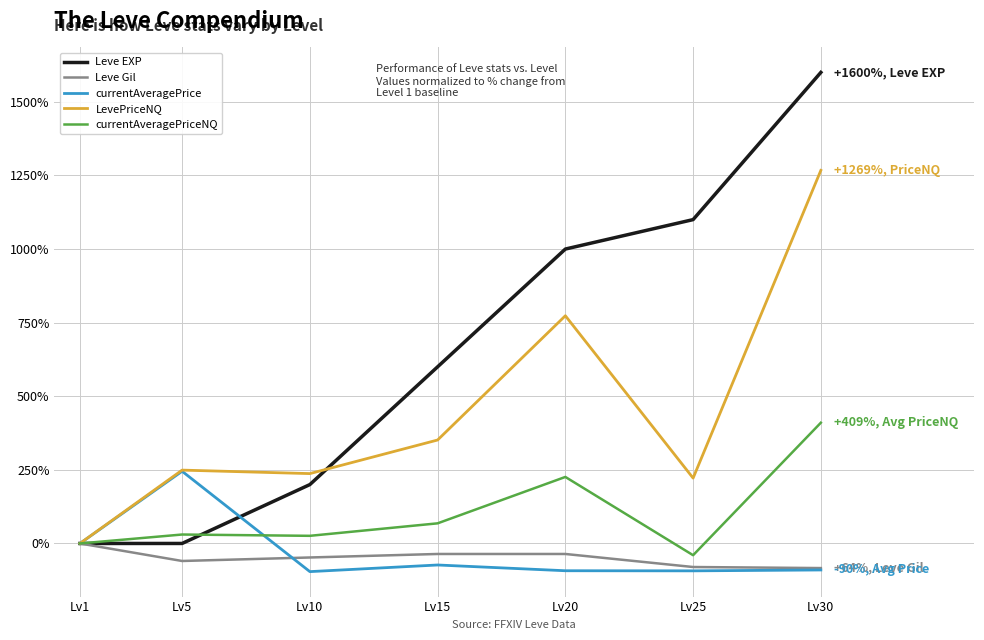

Rank the series by their maximum value, from lowest to highest.

Leve Gil, currentAveragePrice, currentAveragePriceNQ, LevePriceNQ, Leve EXP